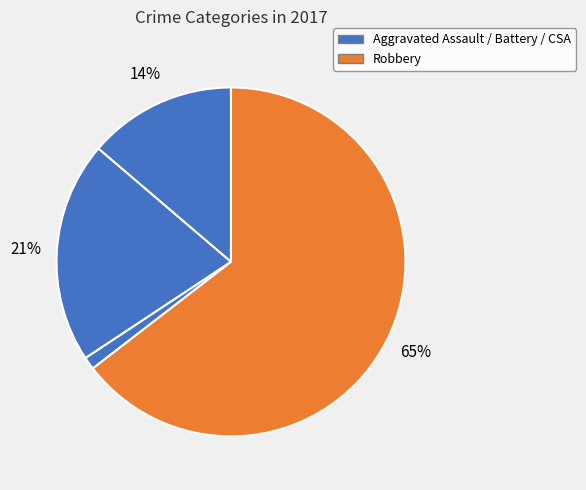

How many slices are in this pie chart?

4